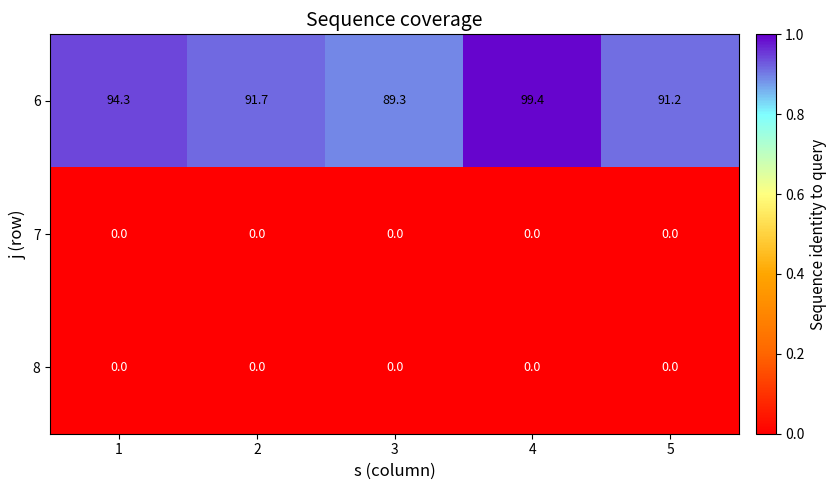

Reading left to right, list all the values displayed in this chart.

6: 94.3	91.7	89.3	99.4	91.2
7: 0.0	0.0	0.0	0.0	0.0
8: 0.0	0.0	0.0	0.0	0.0